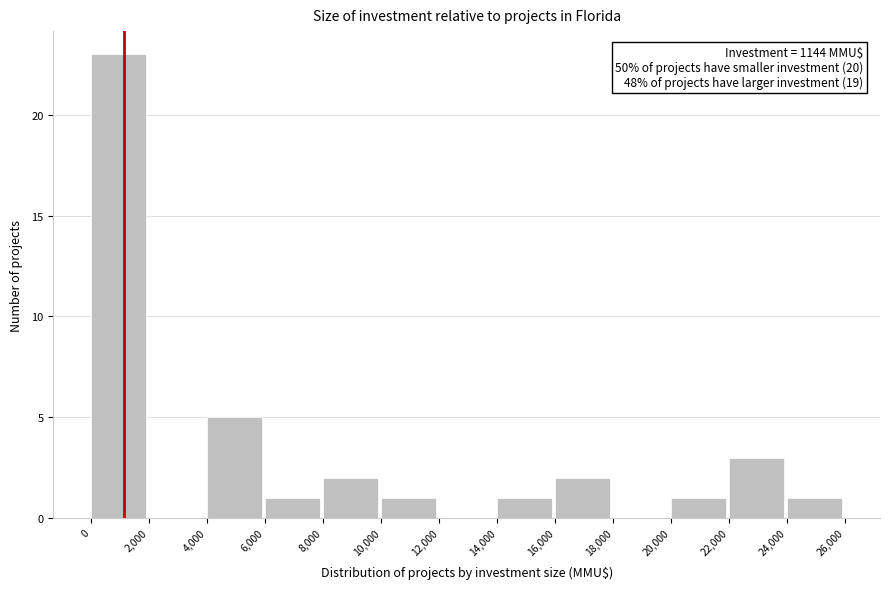

Over which range of the x-axis is the bar tallest?

0 to 2,000